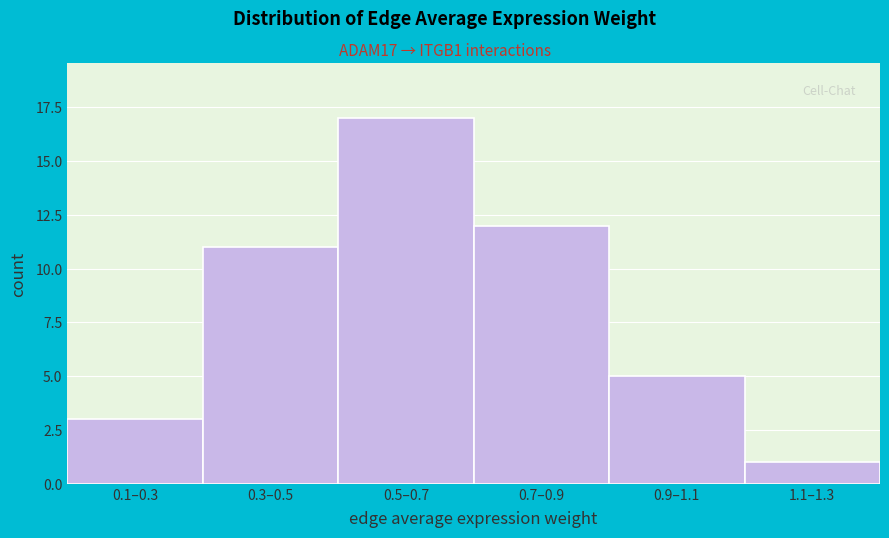

Reading left to right, what are all the values shown in this chart?

0.1–0.3=3	0.3–0.5=11	0.5–0.7=17	0.7–0.9=12	0.9–1.1=5	1.1–1.3=1